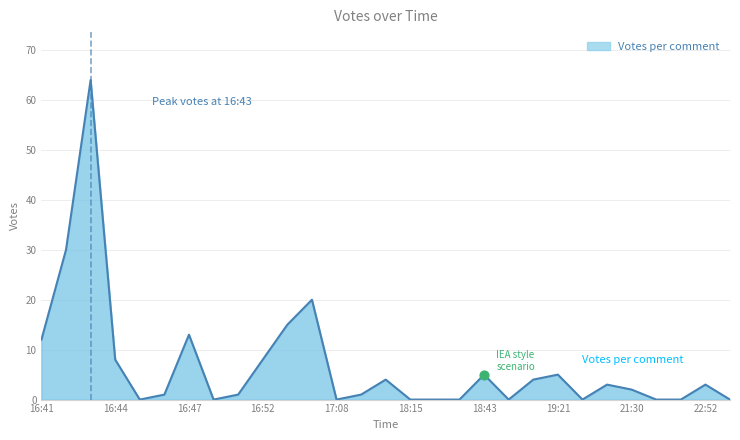

What is the greatest value displayed?

64